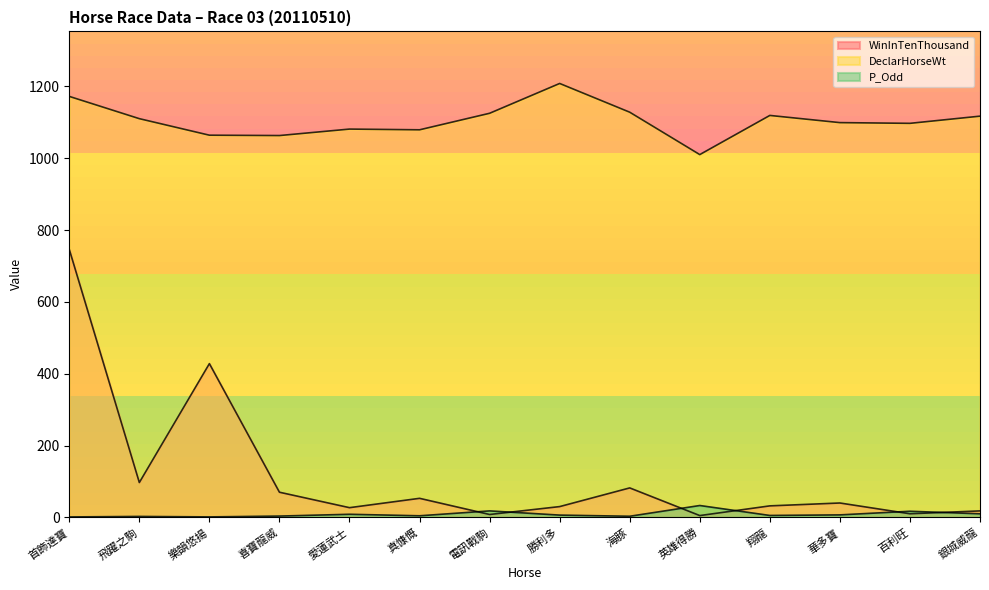

Rank the categories by P_Odd value from highest to lowest.

英雄得勝, 電訊戰駒, 百利旺, 銀城威龍, 愛蓮武士, 華多寶, 勝利多, 翔龍, 真慷慨, 喜寶龍威, 海豚, 飛躍之駒, 樂韻悠揚, 首飾達寶